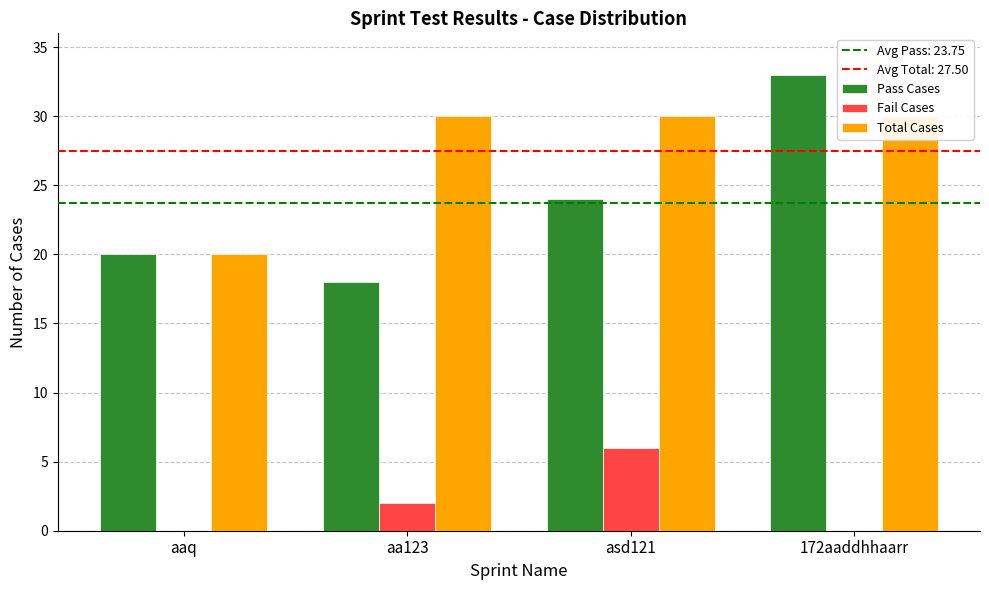

What are all the series names shown in the legend?

Pass Cases, Fail Cases, Total Cases